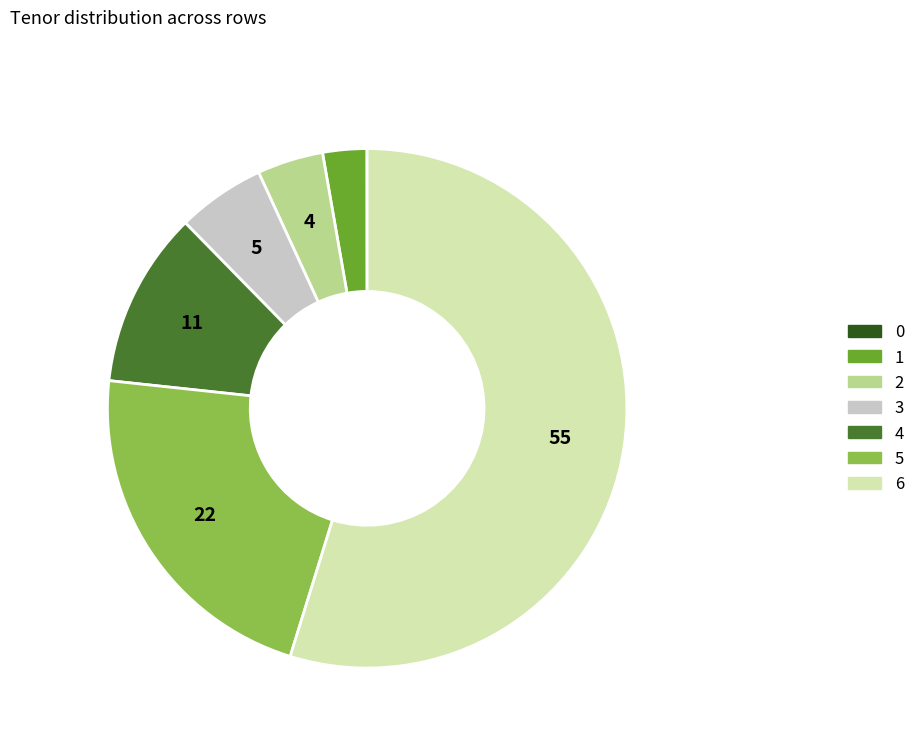

Which has a higher value, 1 or 4?

4